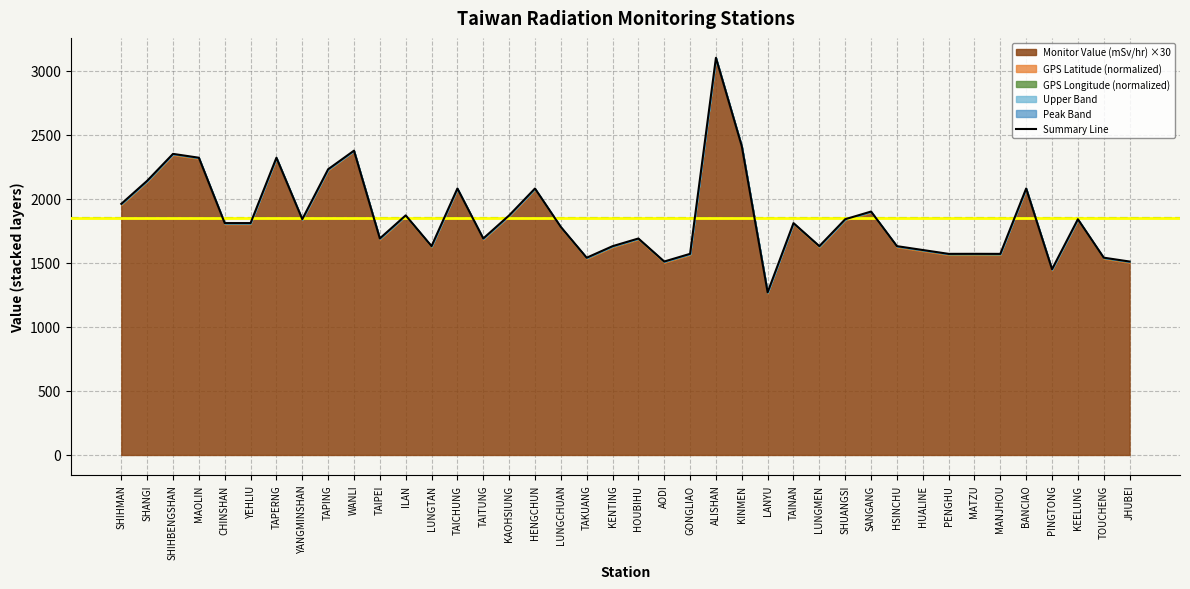

Where is the data nearest to the value 2184?

SHANGI